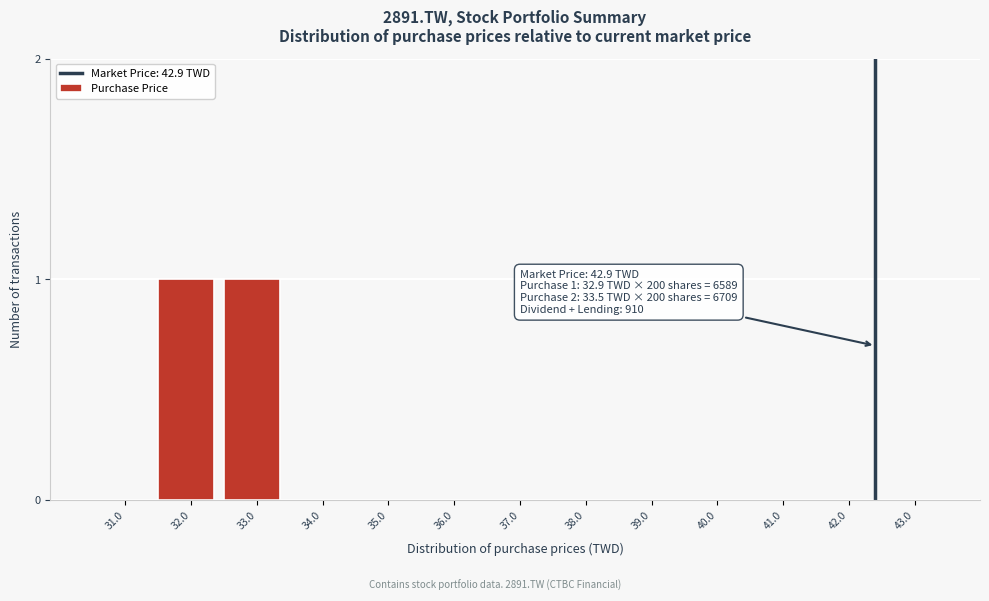

Reading left to right, transcribe all the data shown in this chart.

31.0=0	32.0=1	33.0=1	34.0=0	35.0=0	36.0=0	37.0=0	38.0=0	39.0=0	40.0=0	41.0=0	42.0=0	43.0=0